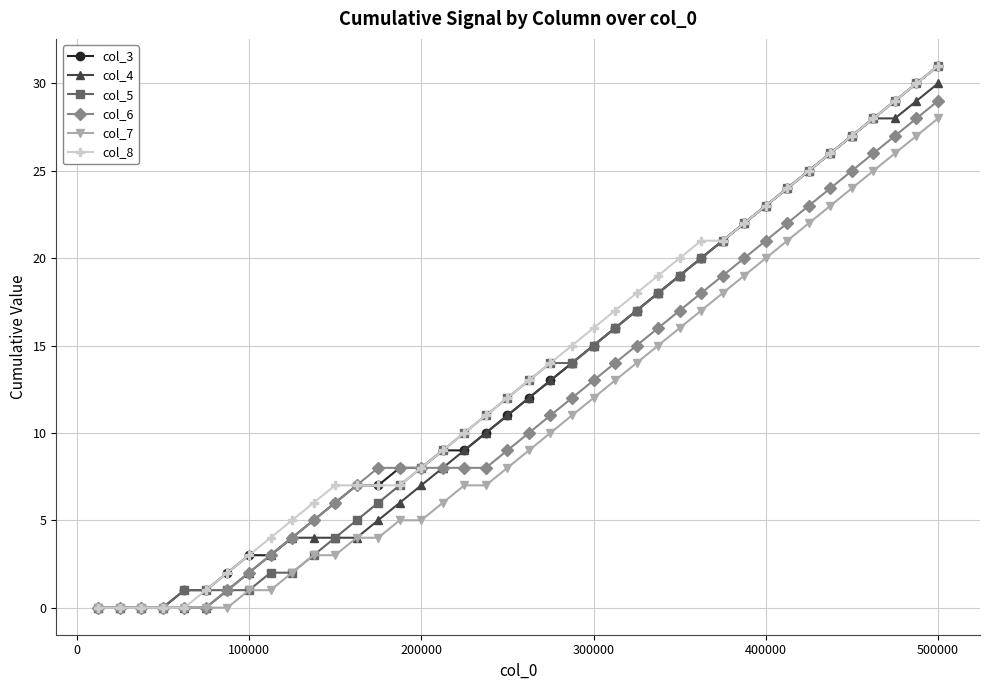

What is the average value of the col_4 series?

13